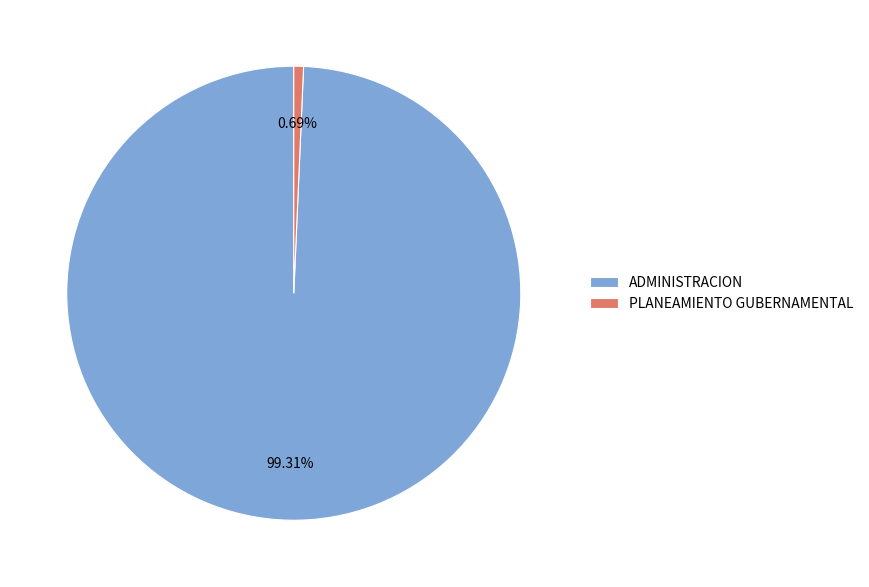

To the nearest percent, what percentage of the pie is PLANEAMIENTO GUBERNAMENTAL?

1%